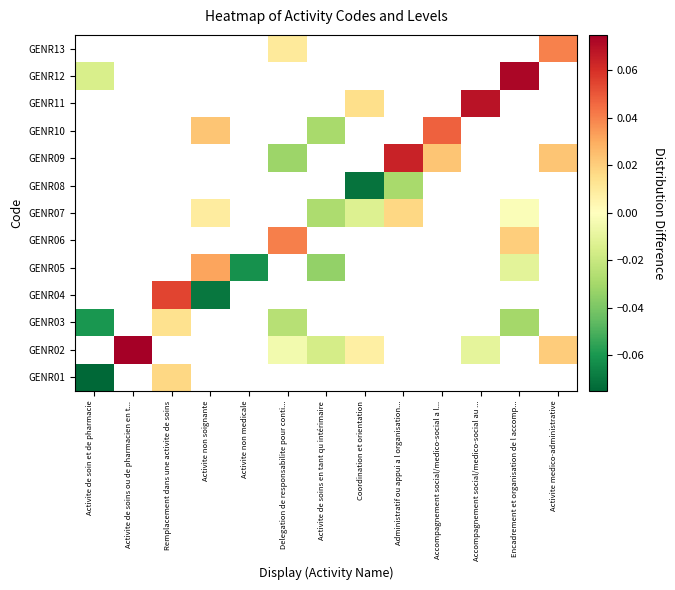

At which label is GENR03 closest to 0?

Remplacement dans une activite de soins